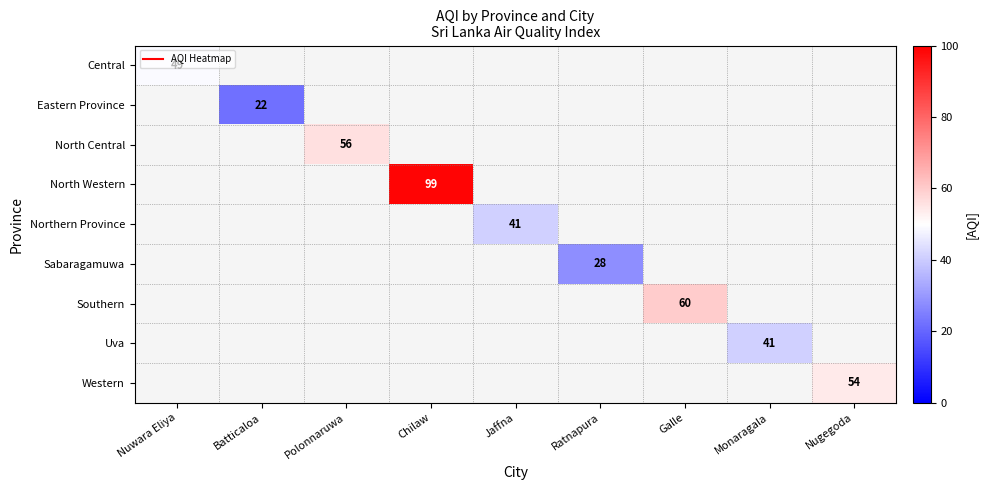

What is the greatest value displayed?

99.0